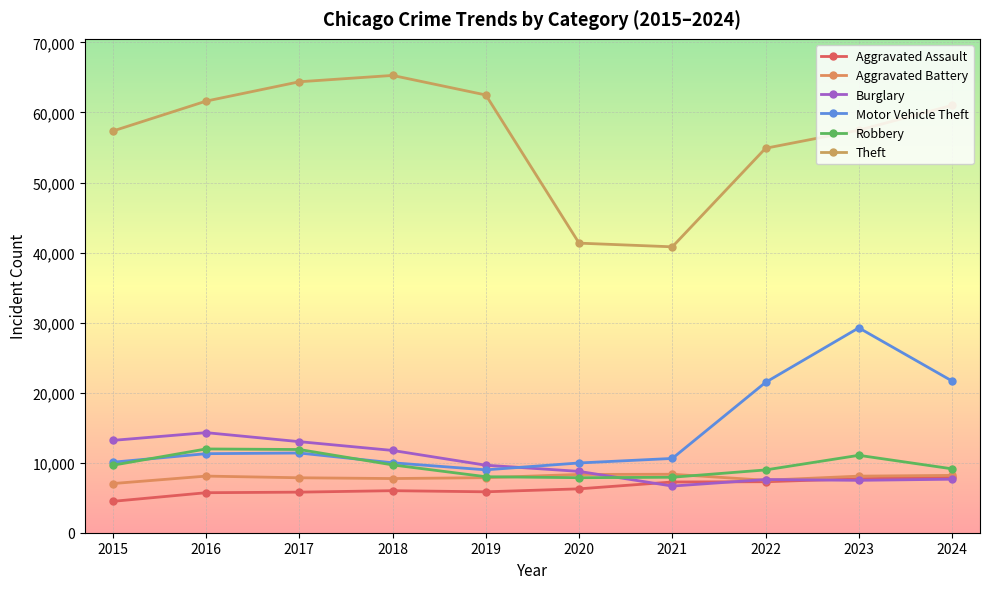

How many lines are shown in the chart?

6